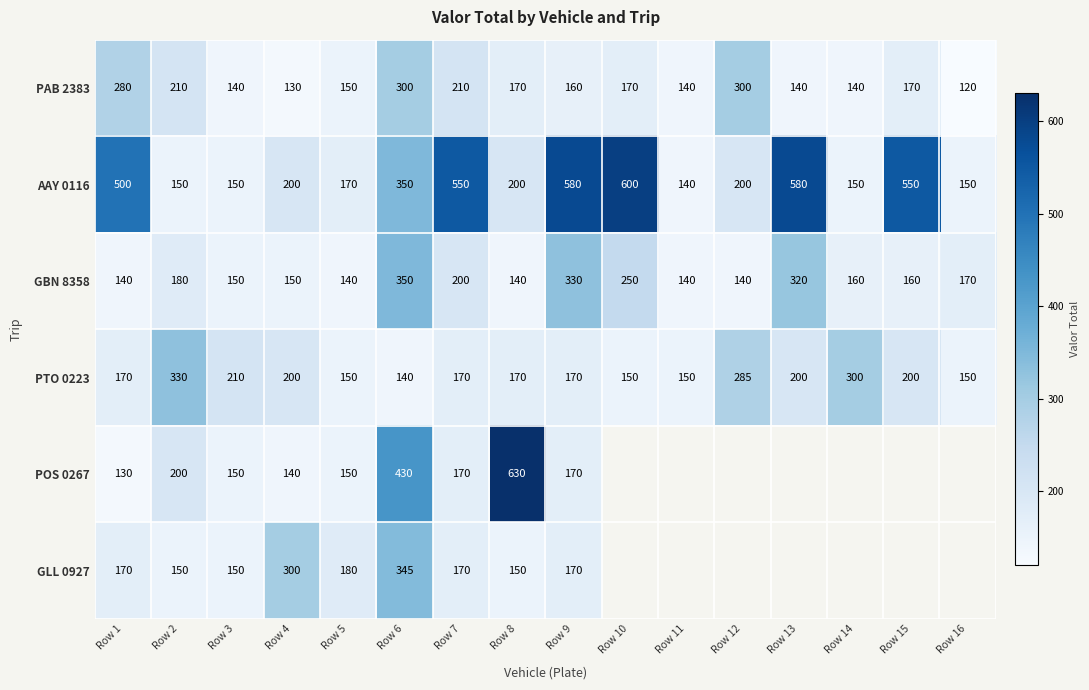

Count the number of data series in this chart.

6